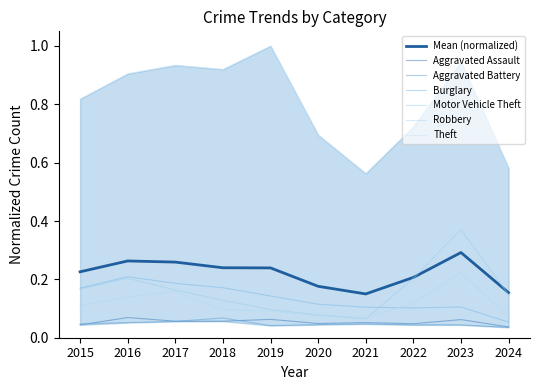

True or false: Motor Vehicle Theft and Theft intersect in this chart.

False